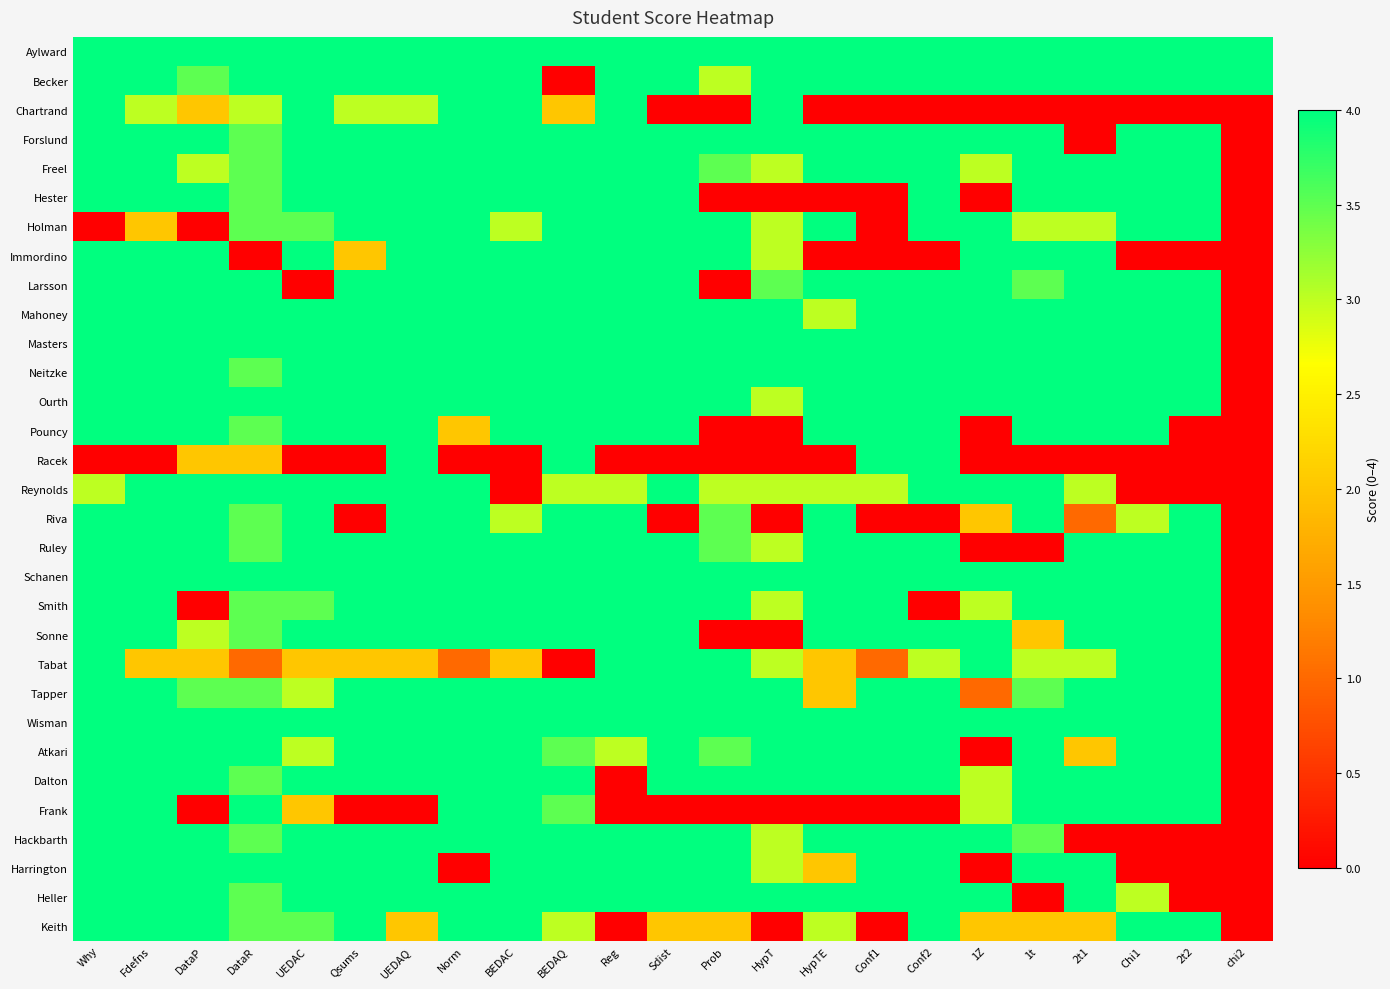

At which category does the chart reach its peak across all series?

Why